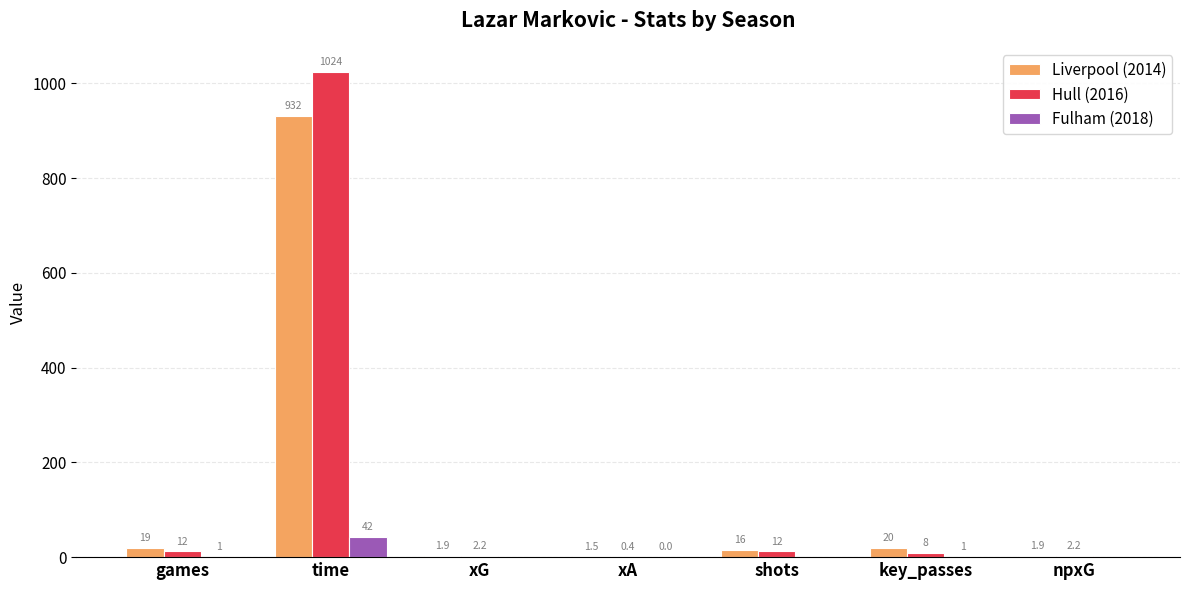

What is the sum of all Hull (2016) values?

1060.9